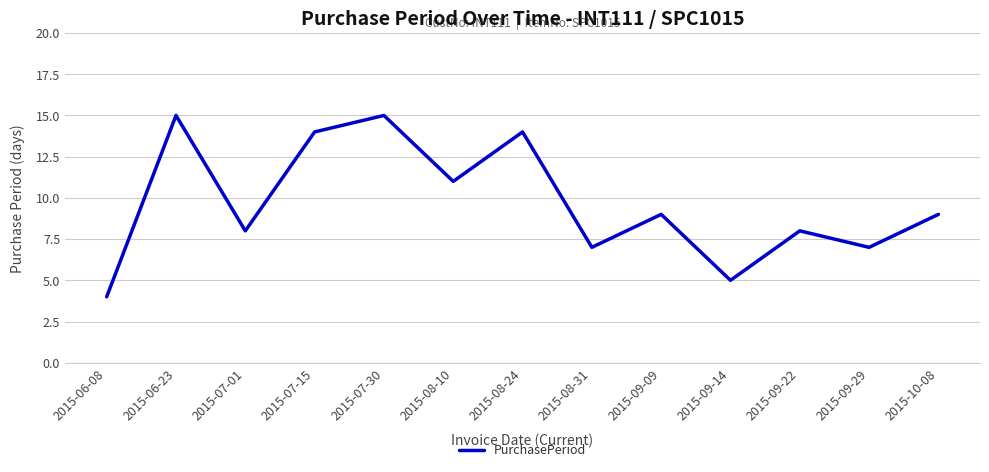

Is it true that the value at 2015-07-15 is 14?

True